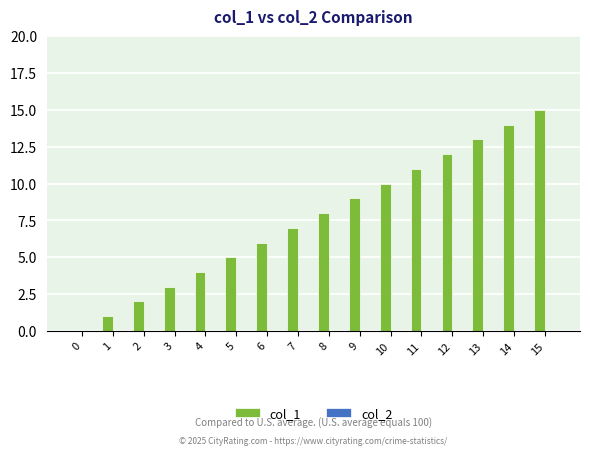

The value at 2 is 3. True or false?

False